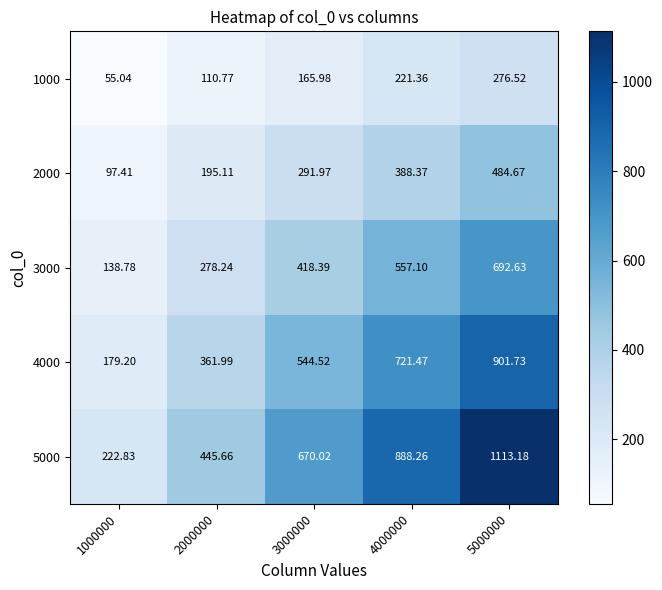

At how many categories does at least one series exceed 499?

3